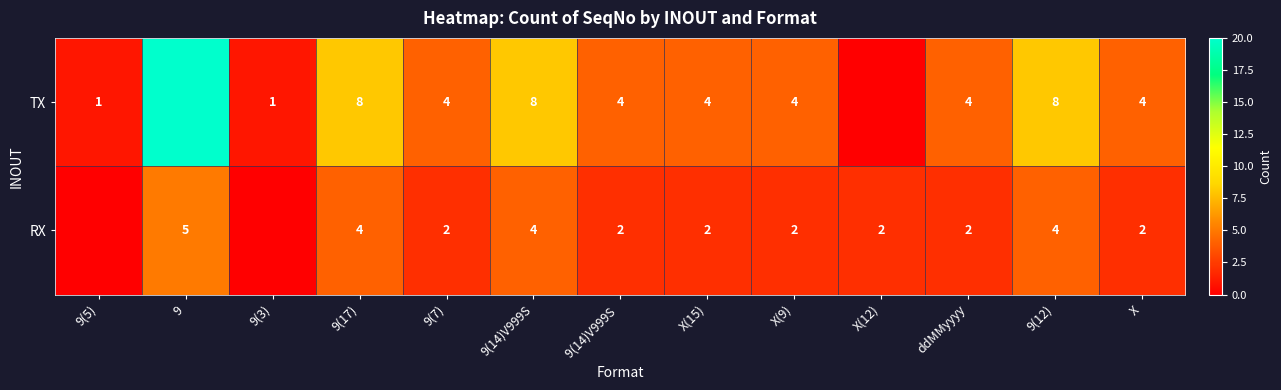

The value of RX at 9(17) is 7. True or false?

False